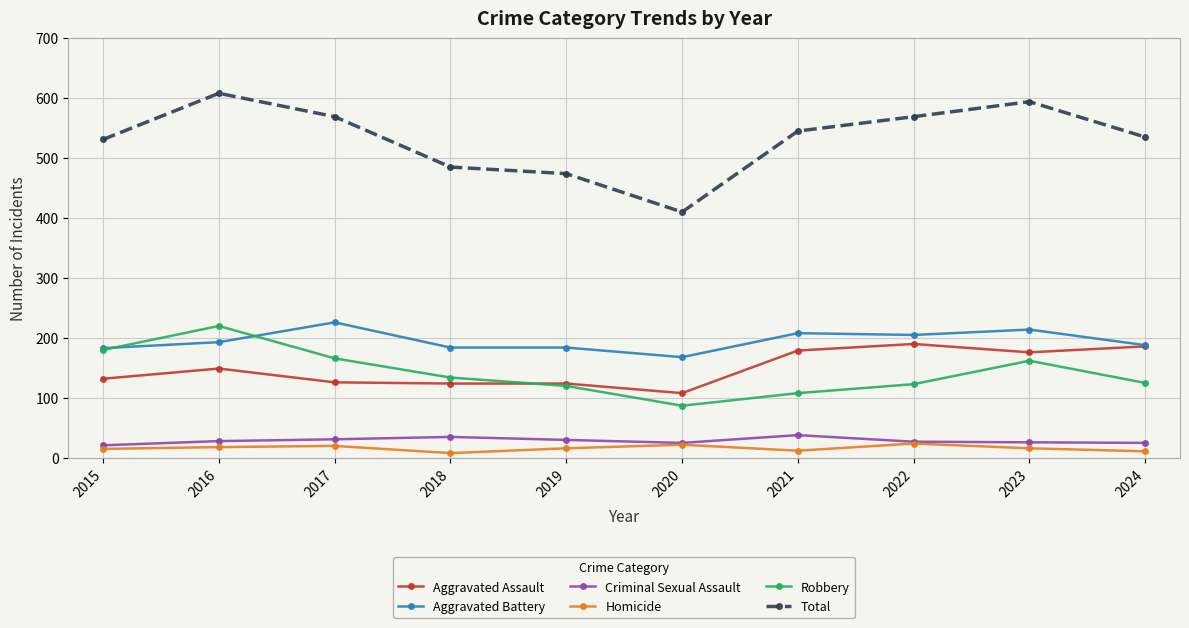

What is the total value across all series at 2015?

1062